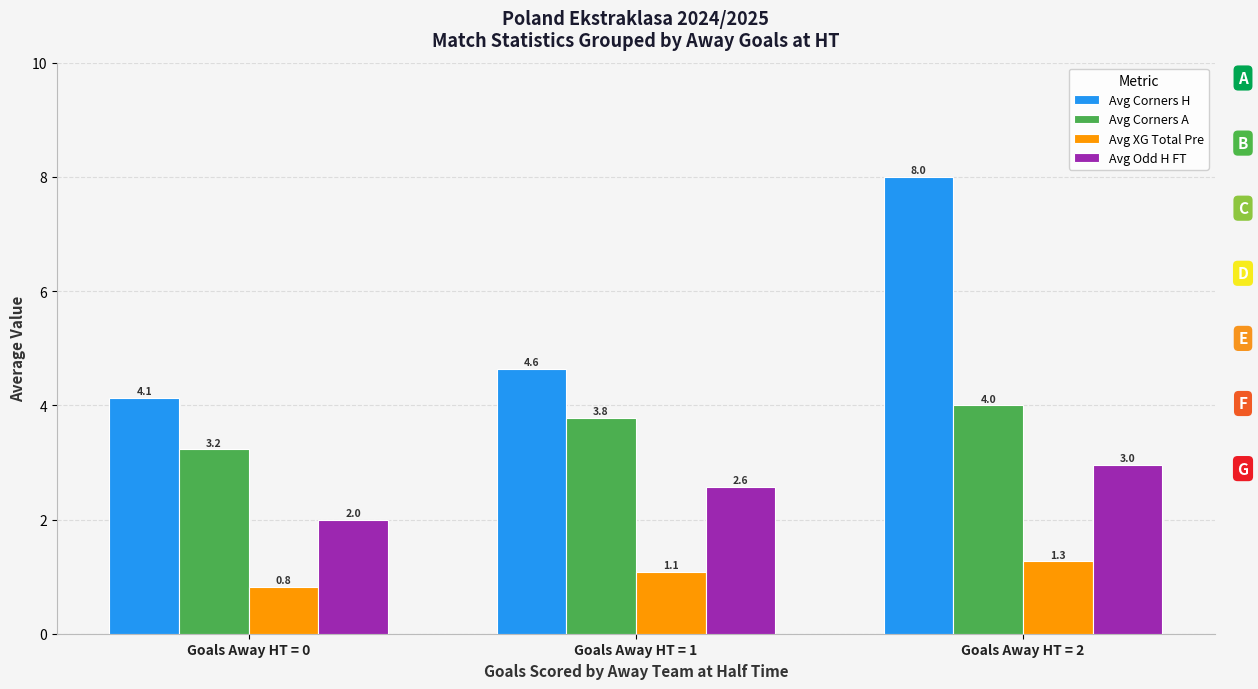

Which series has the largest total across all categories?

Avg Corners H